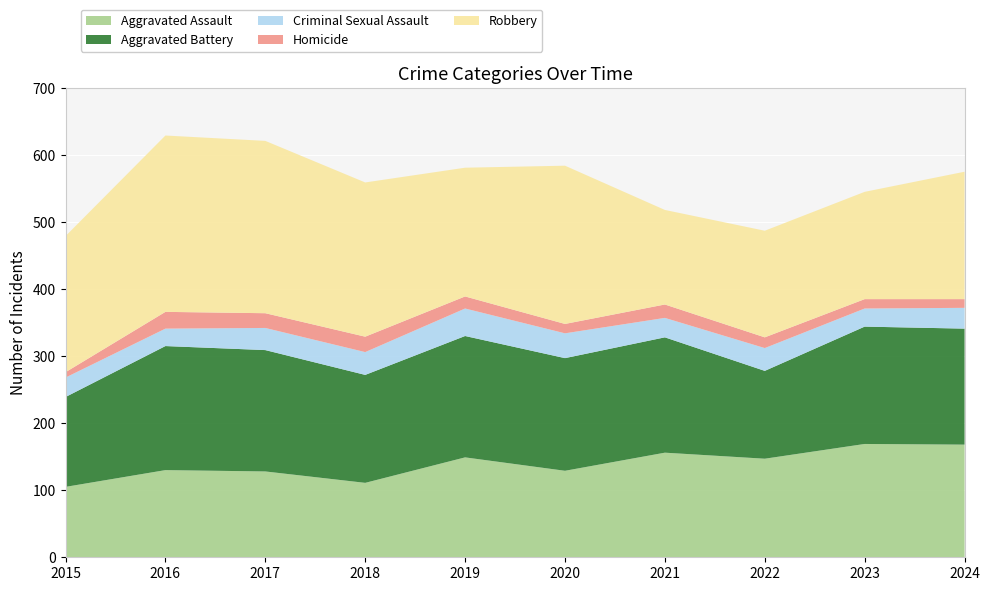

Reading left to right, extract all data points from this chart.

Aggravated Assault: 2015=105	2016=130	2017=128	2018=111	2019=149	2020=129	2021=156	2022=147	2023=169	2024=168
Aggravated Battery: 2015=134	2016=185	2017=181	2018=161	2019=181	2020=168	2021=172	2022=131	2023=175	2024=173
Criminal Sexual Assault: 2015=29	2016=26	2017=33	2018=34	2019=41	2020=37	2021=29	2022=34	2023=27	2024=31
Homicide: 2015=8	2016=25	2017=22	2018=23	2019=18	2020=14	2021=20	2022=16	2023=14	2024=13
Robbery: 2015=203	2016=263	2017=257	2018=230	2019=192	2020=236	2021=141	2022=159	2023=160	2024=190